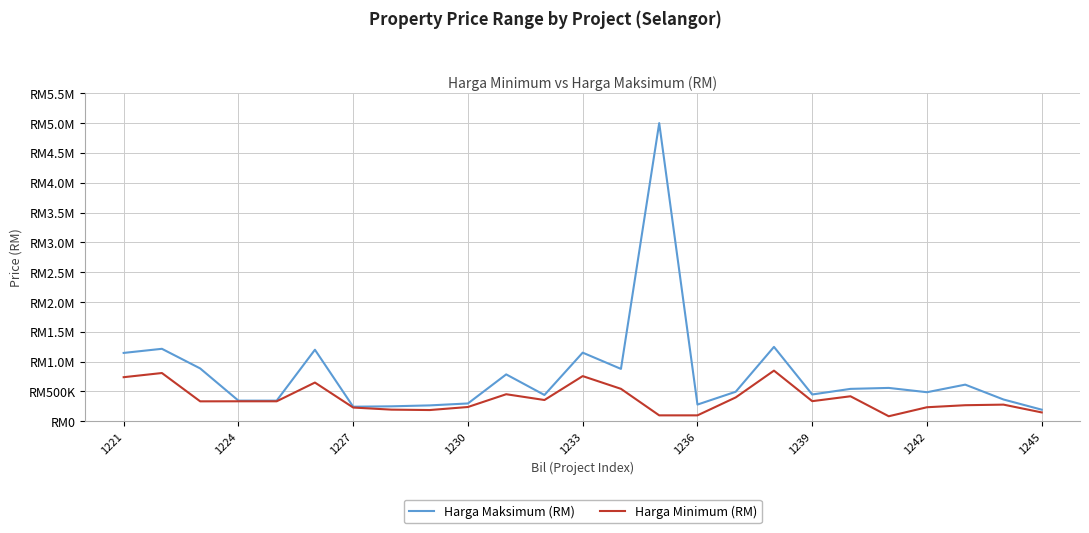

What are all the series names shown in the legend?

Harga Maksimum (RM), Harga Minimum (RM)